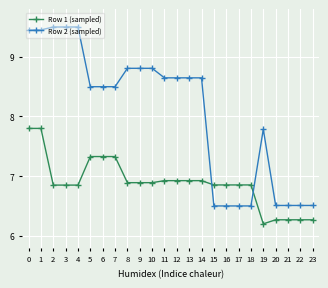

Is the value of Row 1 (sampled) at 19 greater than the value of Row 2 (sampled) at 16?

No